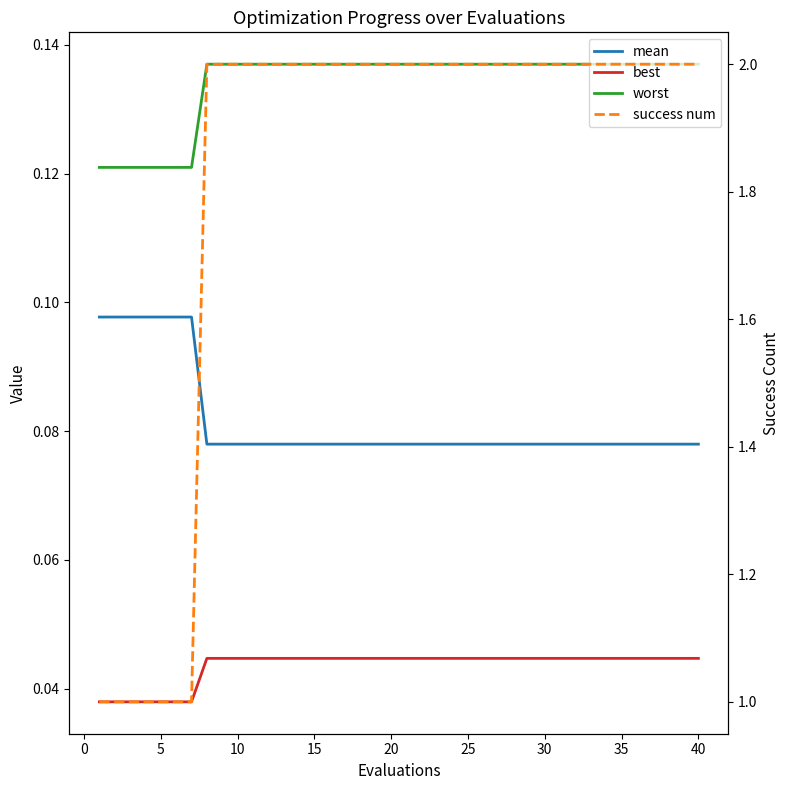

True or false: mean and worst intersect in this chart.

False